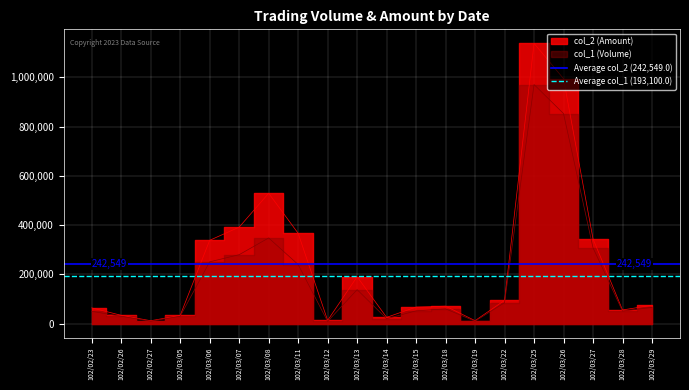

How many series are shown in this chart?

2